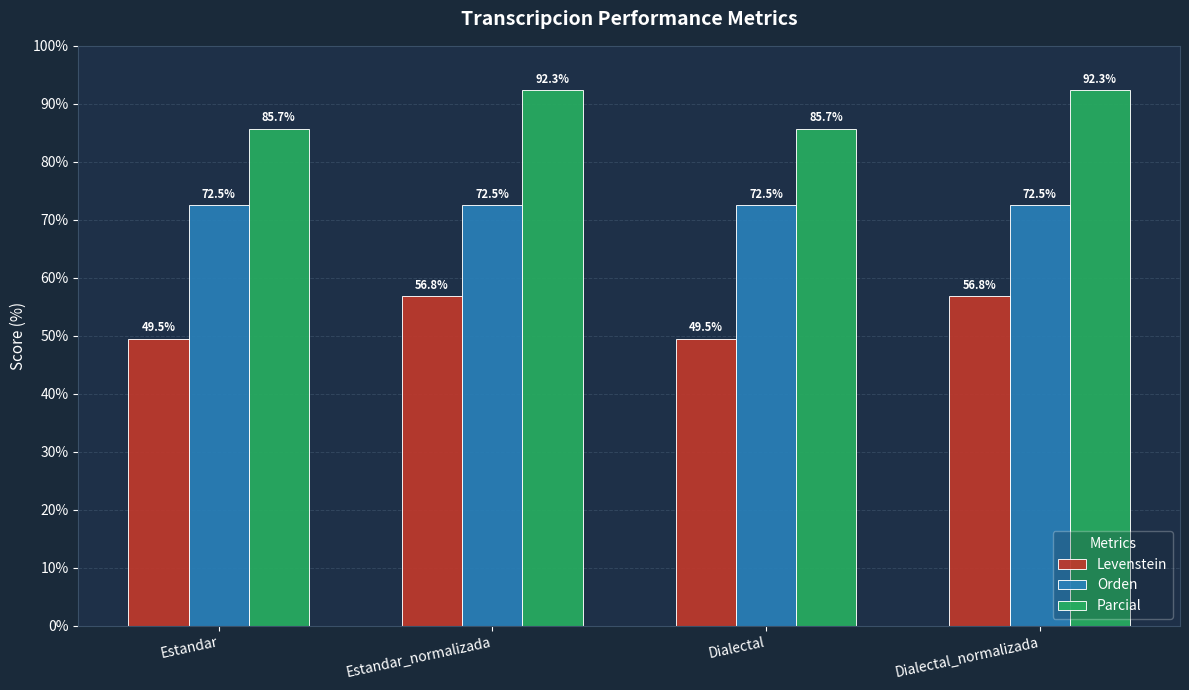

List the series in order of their overall mean, highest first.

Parcial, Orden, Levenstein